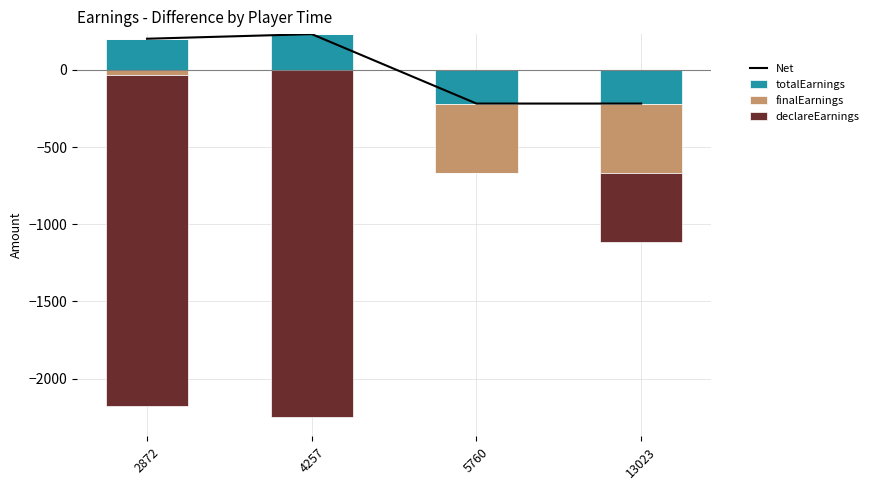

At which label is Net closest to 7?

2872